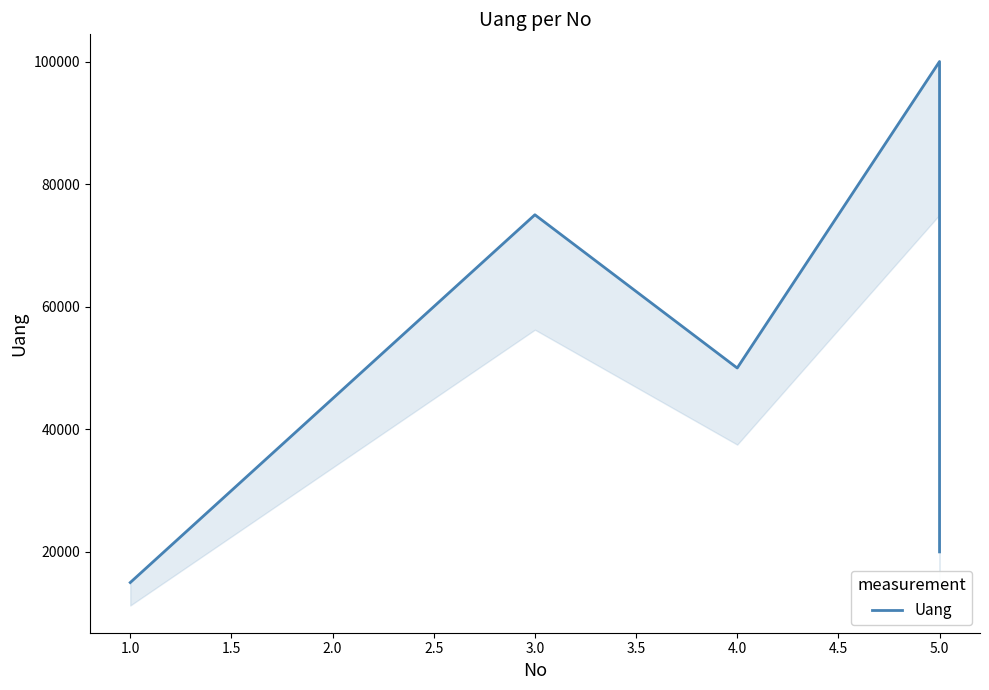

What is the greatest value displayed?

100000